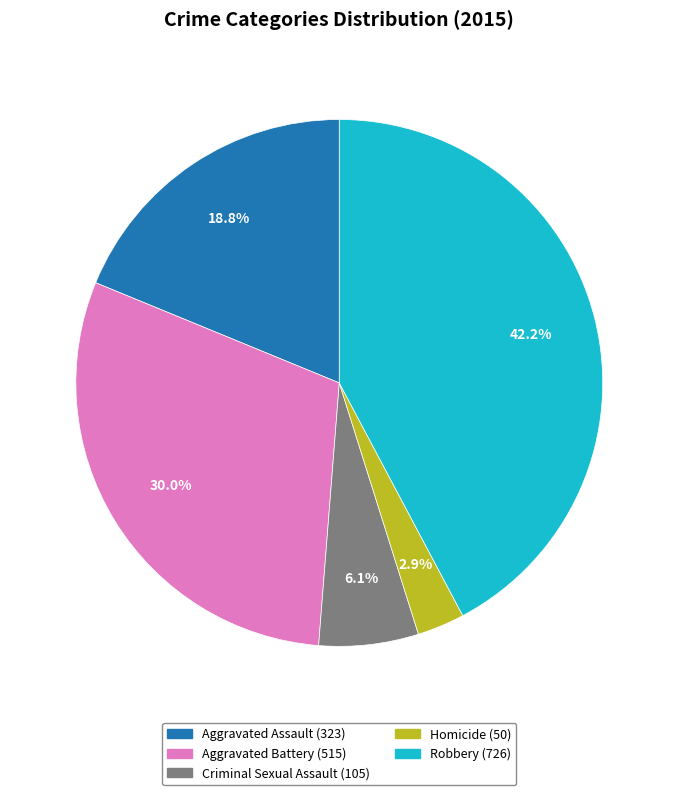

What percentage is the Criminal Sexual Assault slice, to the nearest percent?

6%